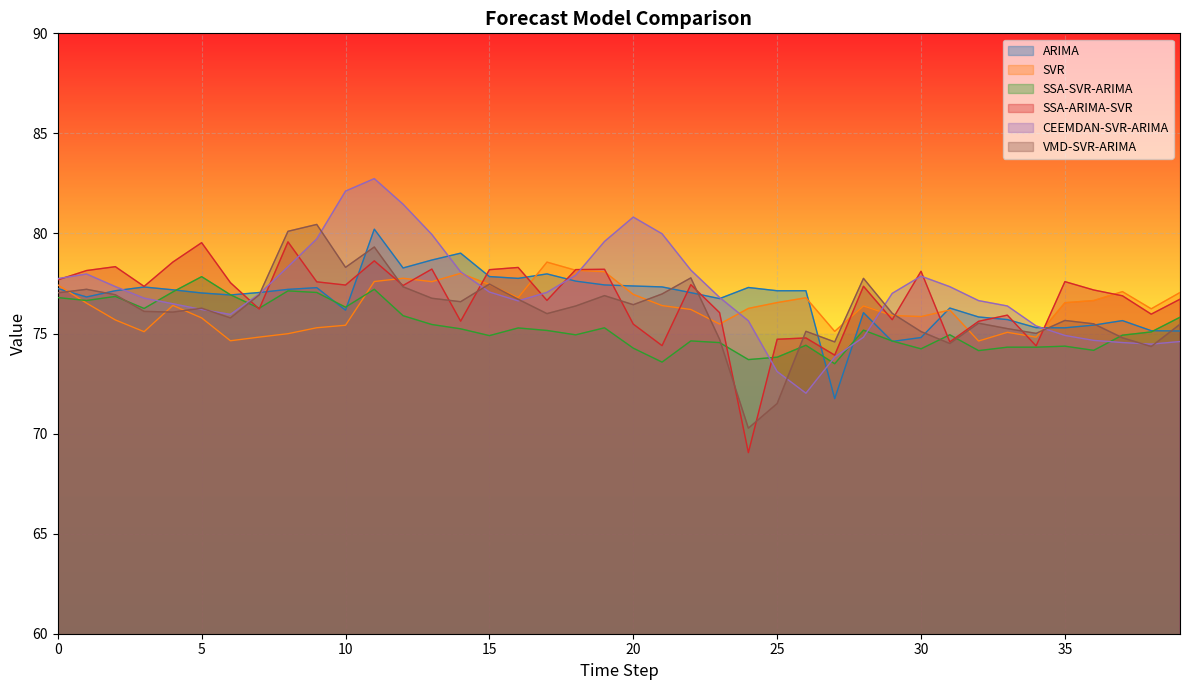

What is the sum of all SVR values?

3054.2